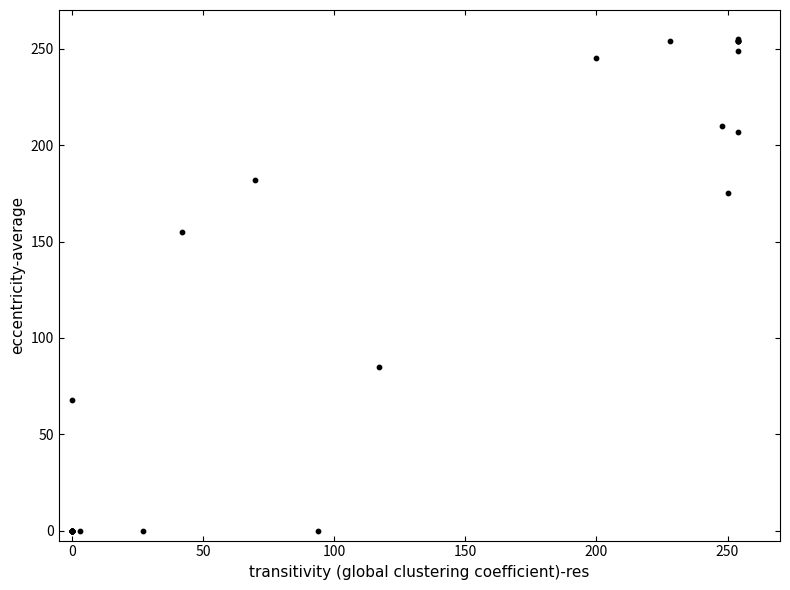

What Y value in the scatter plot is closest to 127?

155